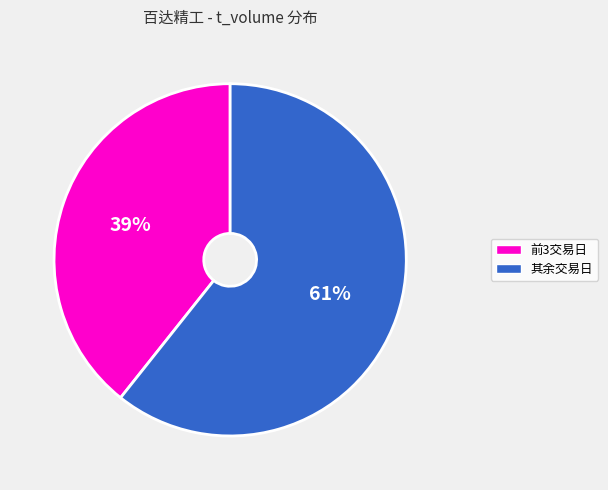

Count the number of slices in the pie.

2